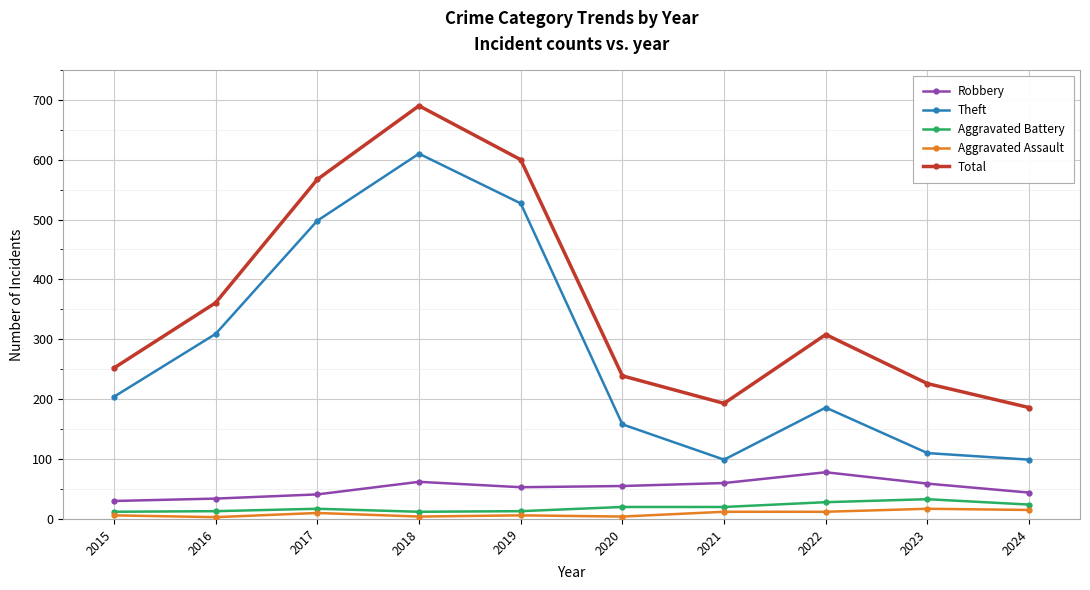

Which series has the largest range (max minus min)?

Theft